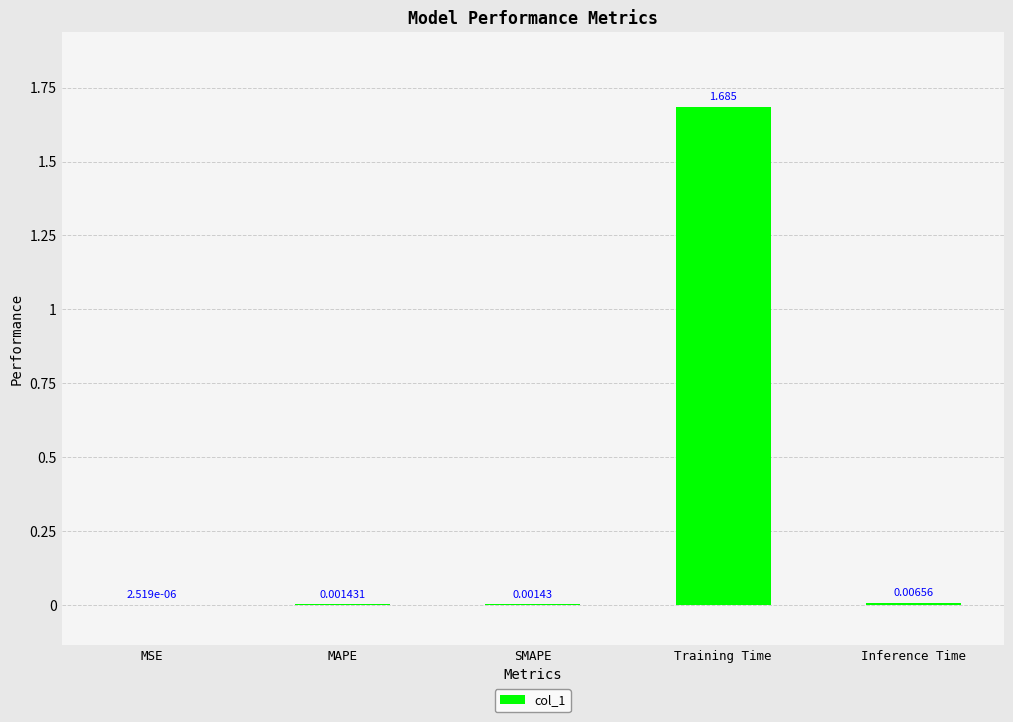

Which has a higher value, Inference Time or MSE?

Inference Time